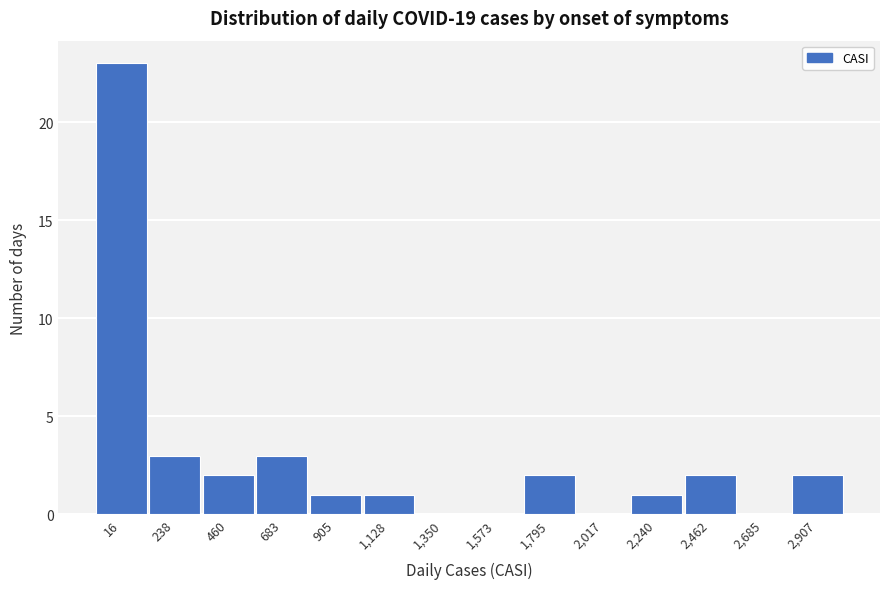

Reading left to right, extract all data points from this chart.

16=23	238=3	460=2	683=3	905=1	1,128=1	1,350=0	1,573=0	1,795=2	2,017=0	2,240=1	2,462=2	2,685=0	2,907=2